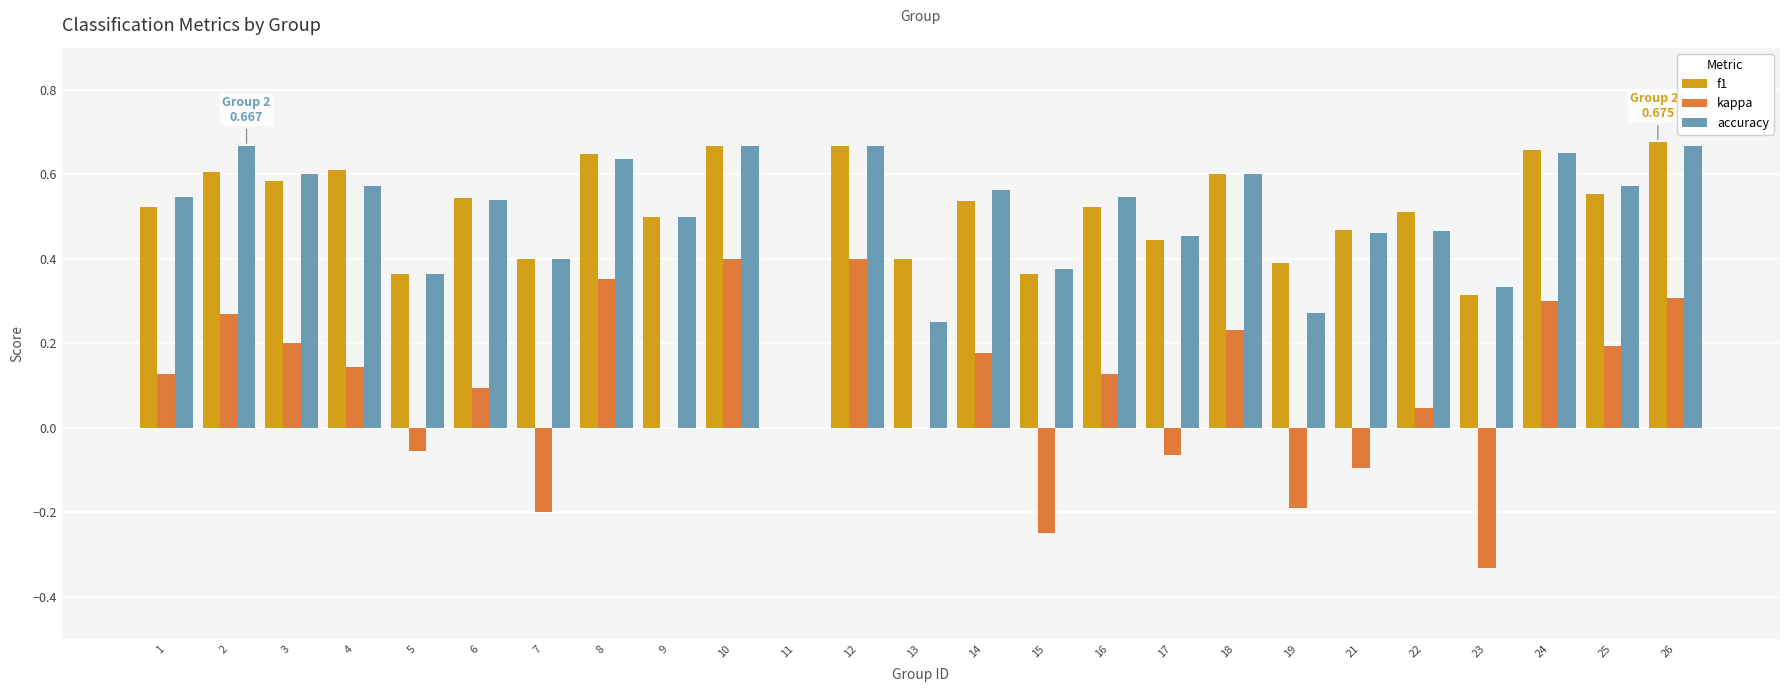

Is the value of kappa at 8 greater than the value of accuracy at 24?

No